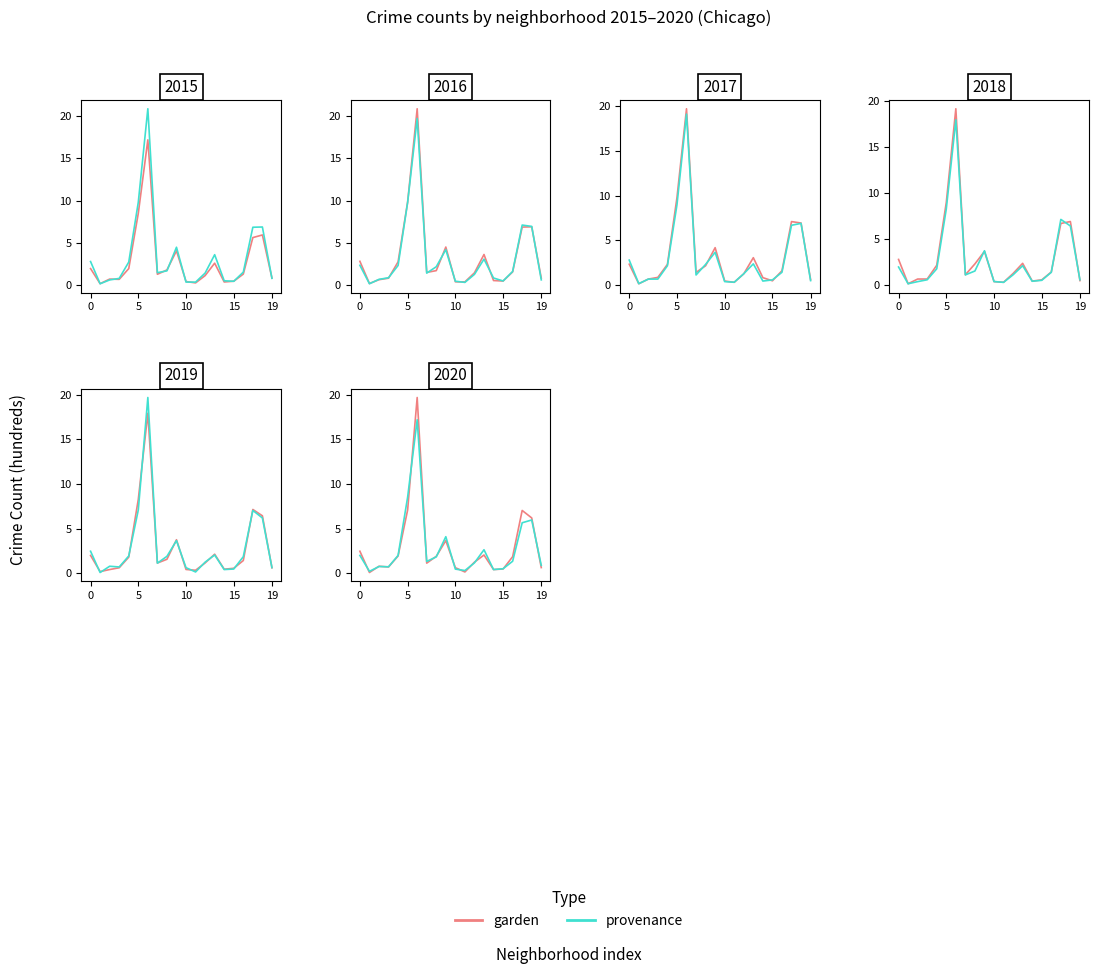

What is the sum of the garden values at 8 and 14?

2.3